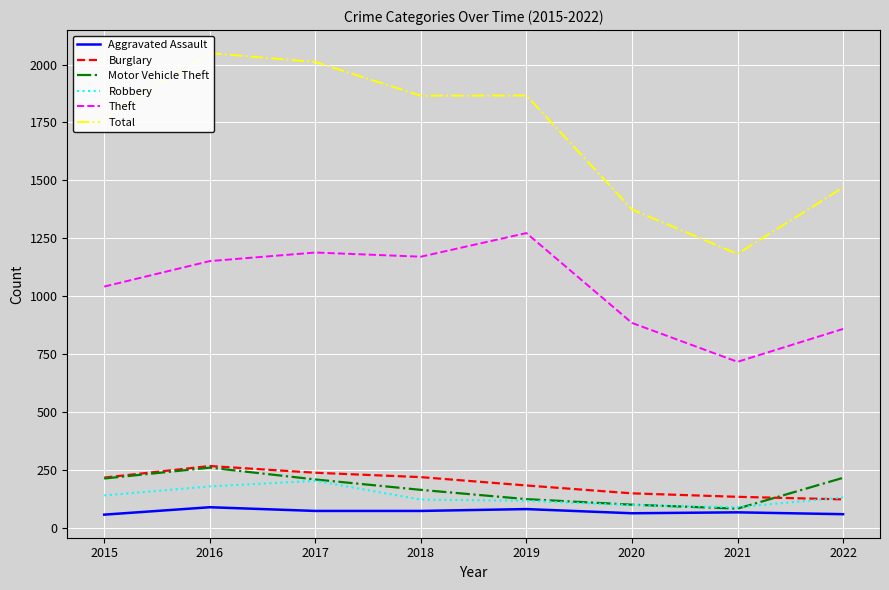

True or false: Burglary has a value of 148 at 2020.

True